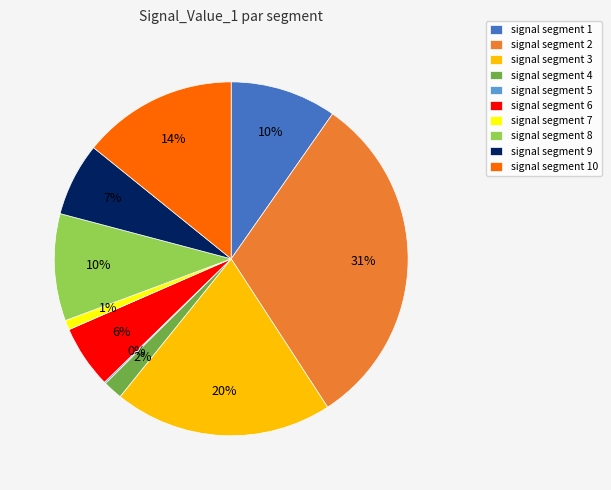

Which slice is the largest?

signal segment 2